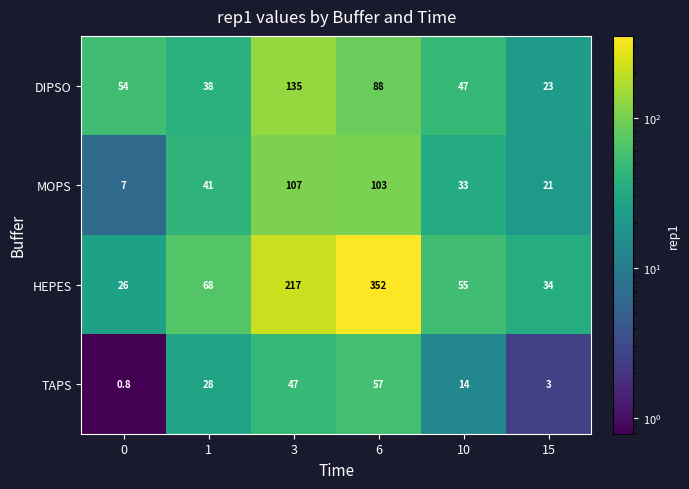

What is the total value across all series at 15?

81.0